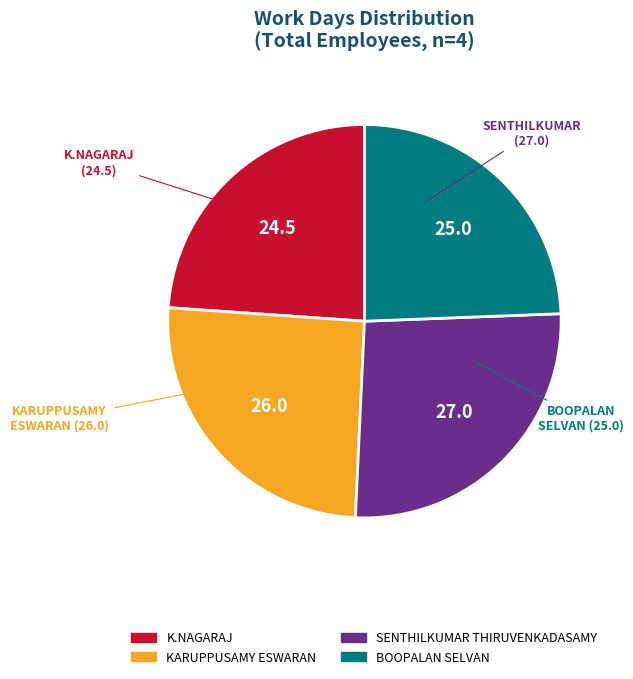

Is BOOPALAN SELVAN the majority of the pie?

No